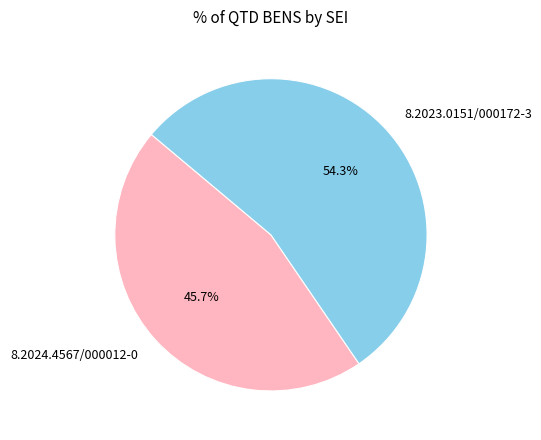

Rank the categories by value from highest to lowest.

8.2023.0151/000172-3, 8.2024.4567/000012-0